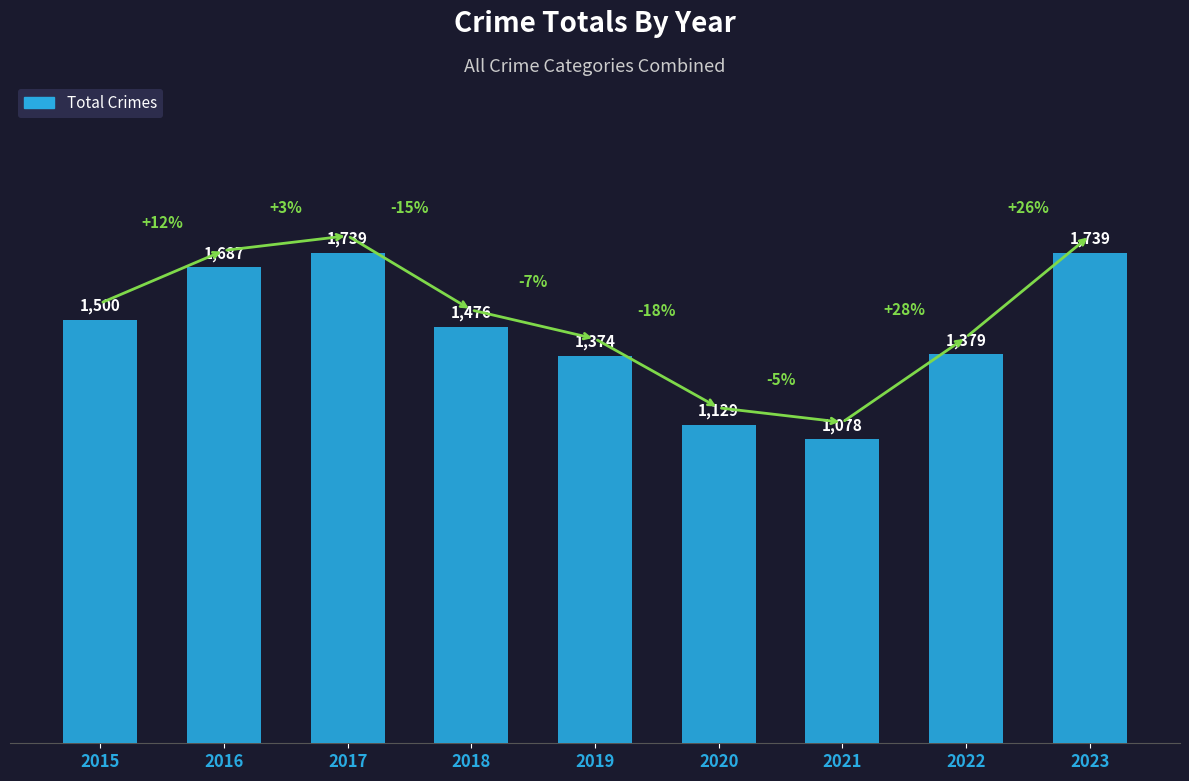

Between 2016 and 2020, which is larger?

2016